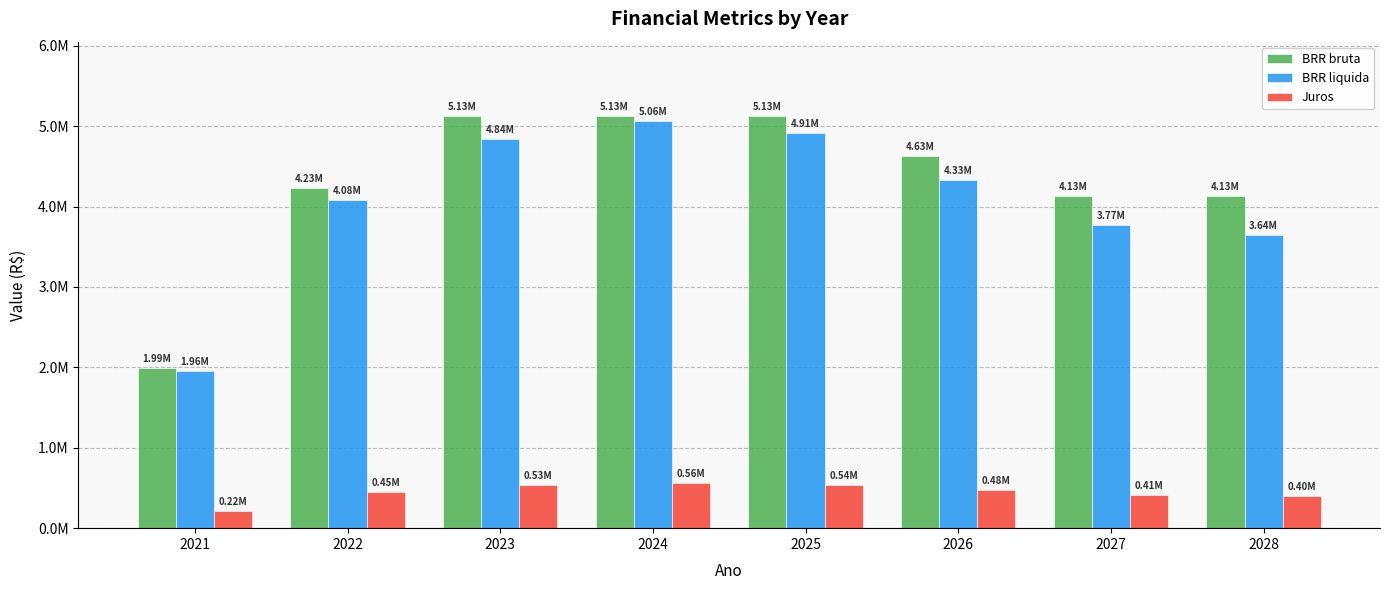

Which series has the largest range (max minus min)?

BRR bruta